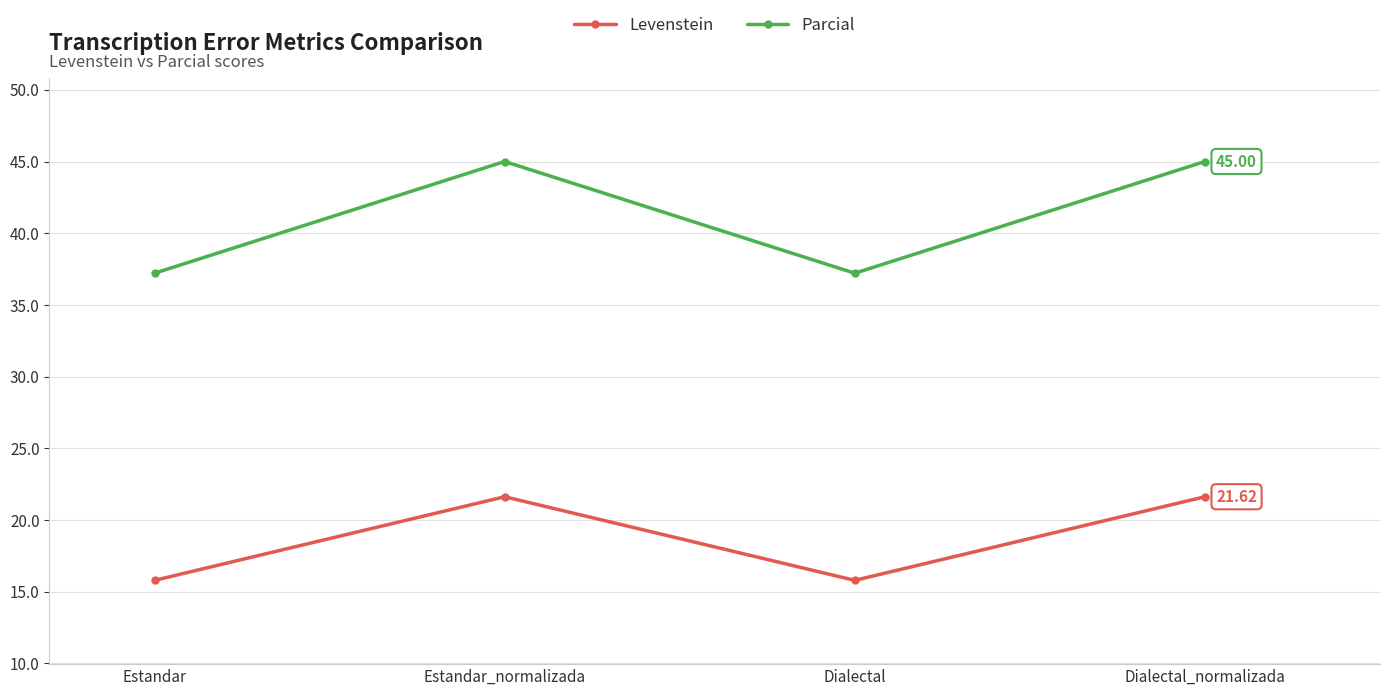

The value of Levenstein at Estandar is 21.7. True or false?

False